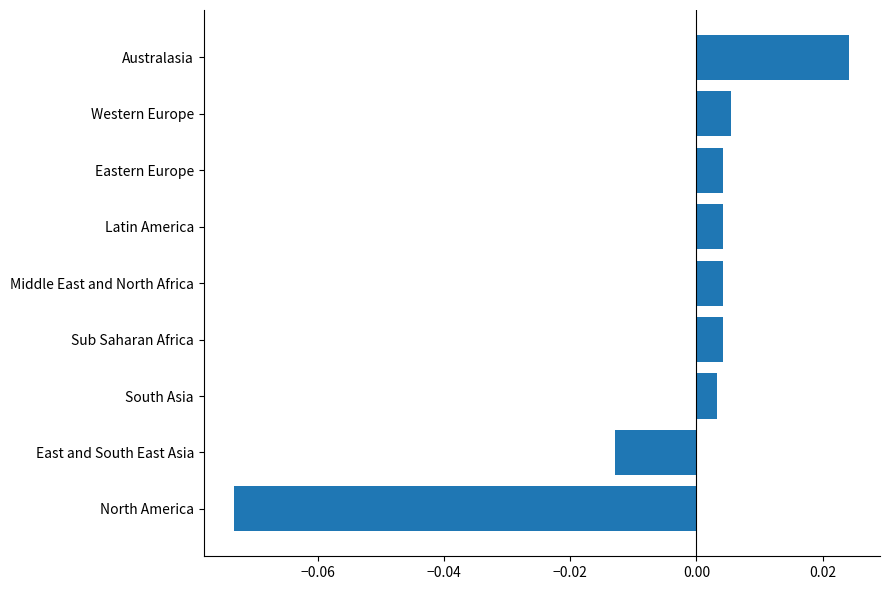

Which category has the lowest value across all series?

North America